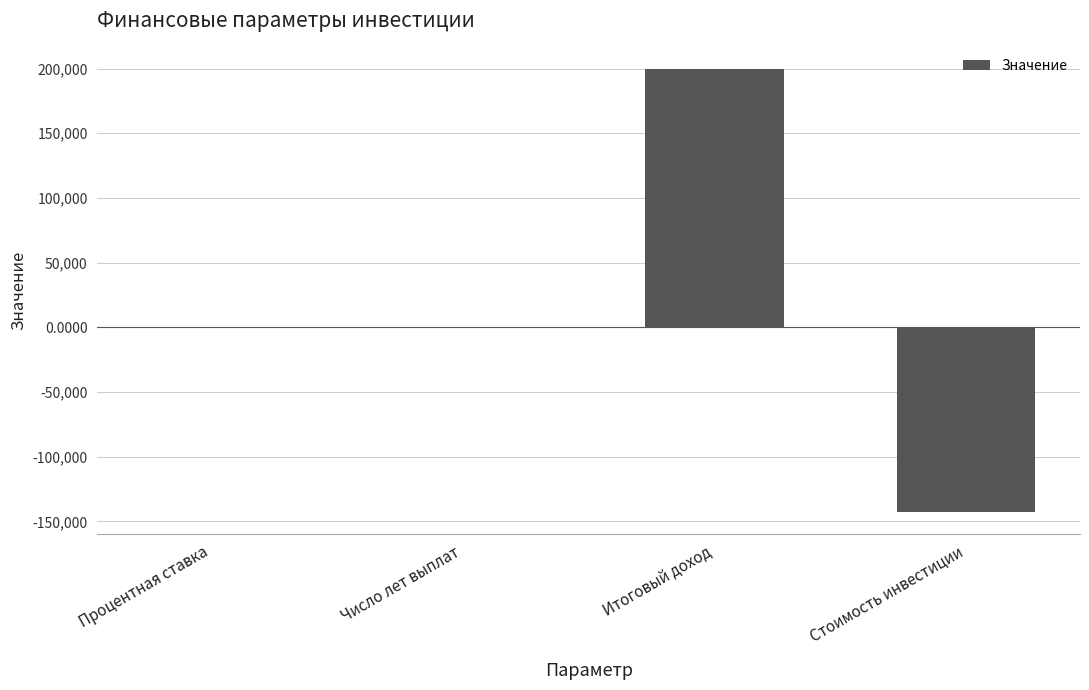

Are the bars horizontal?

No